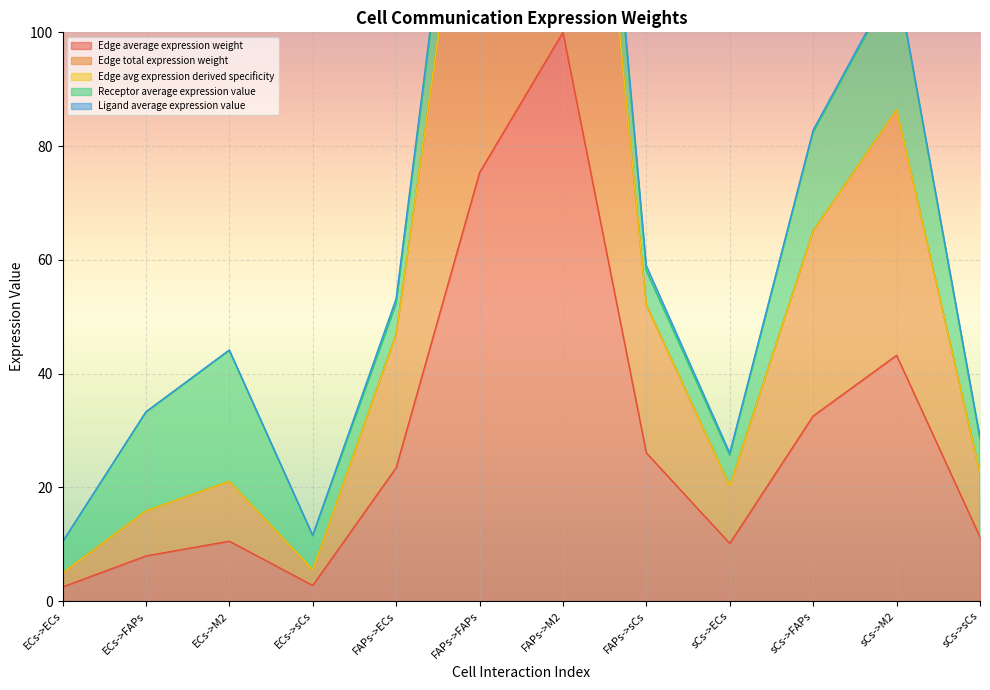

At which label is Edge average expression weight closest to 51?

sCs->M2